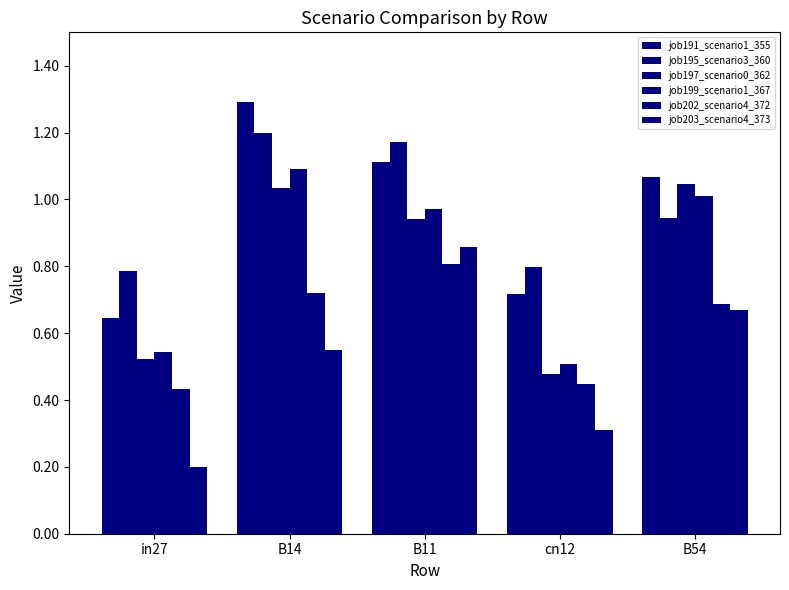

What is the label of the 3rd bar from the left?

B11